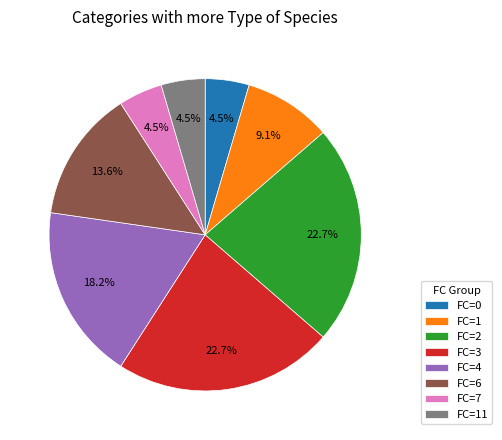

Which has a higher value, FC=1 or FC=4?

FC=4